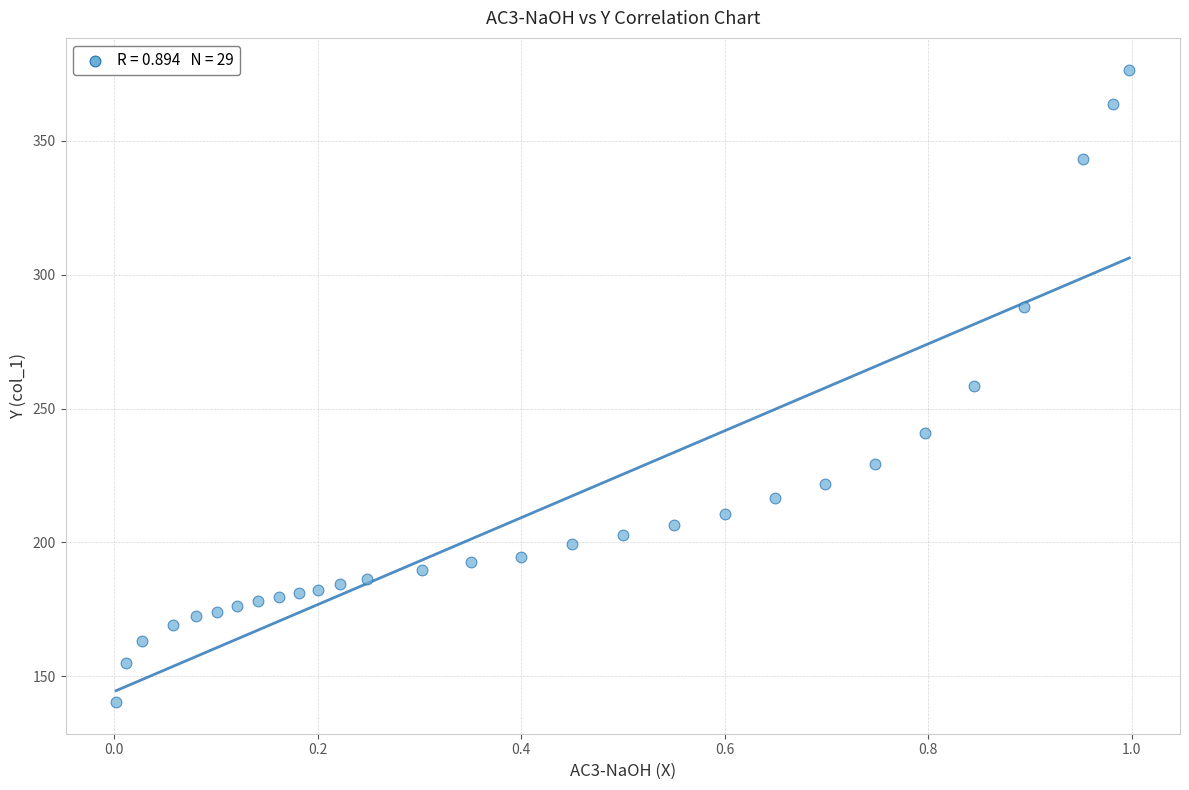

What is the range of Y values (max minus min)?

236.3